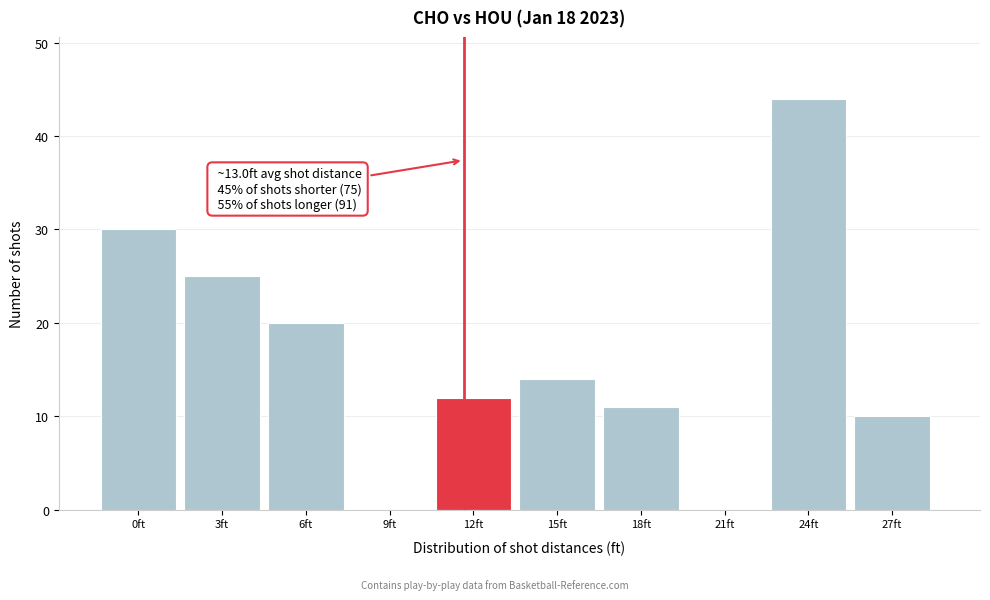

Reading left to right, list all the values displayed in this chart.

0ft=30	3ft=25	6ft=20	9ft=0	12ft=12	15ft=14	18ft=11	21ft=0	24ft=44	27ft=10